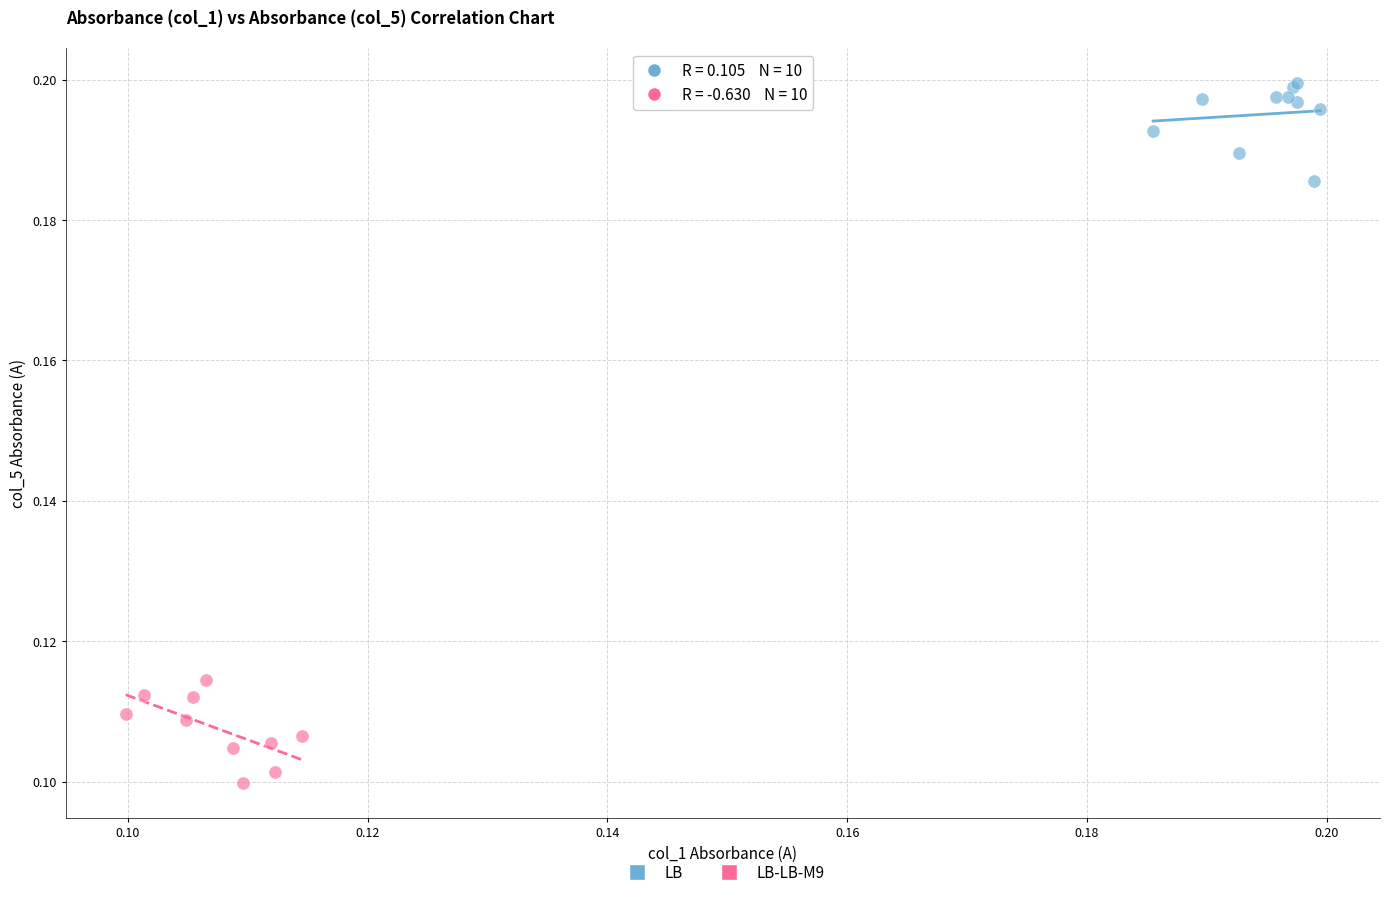

Which series reaches the maximum Y coordinate?

LB